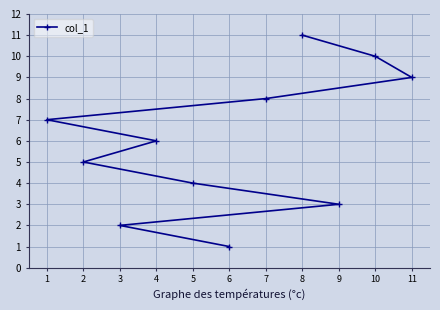

True or false: the data shows 5 at 3.

False